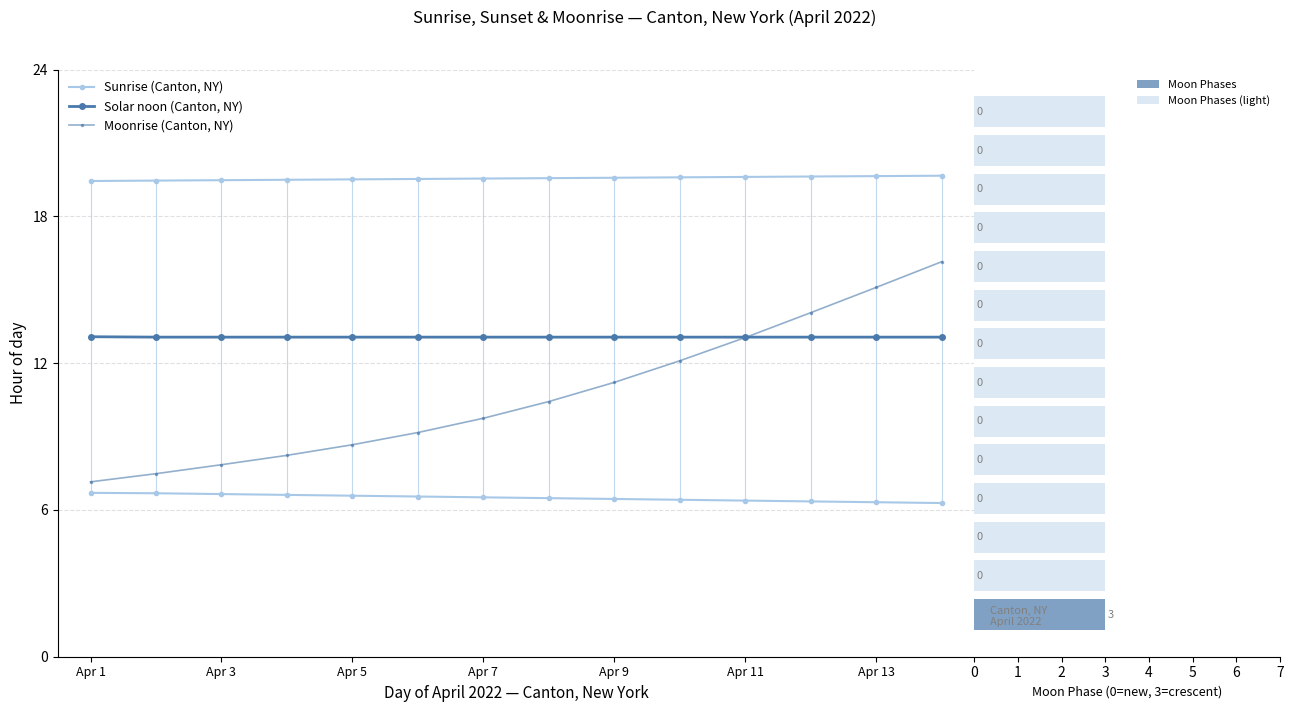

Rank the series by their maximum value, from lowest to highest.

Moon Phases, Moon Phases (light), Sunrise (Canton, NY), Solar noon (Canton, NY), Moonrise (Canton, NY)